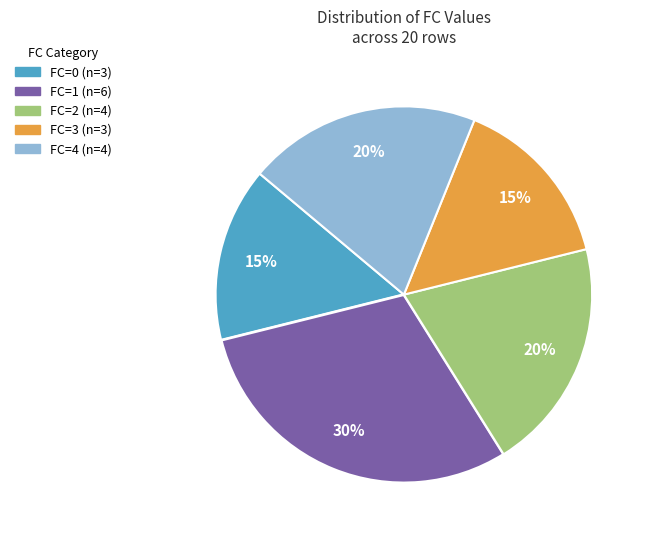

What is the ratio of the value at FC=1 to the value at FC=0?

2.0